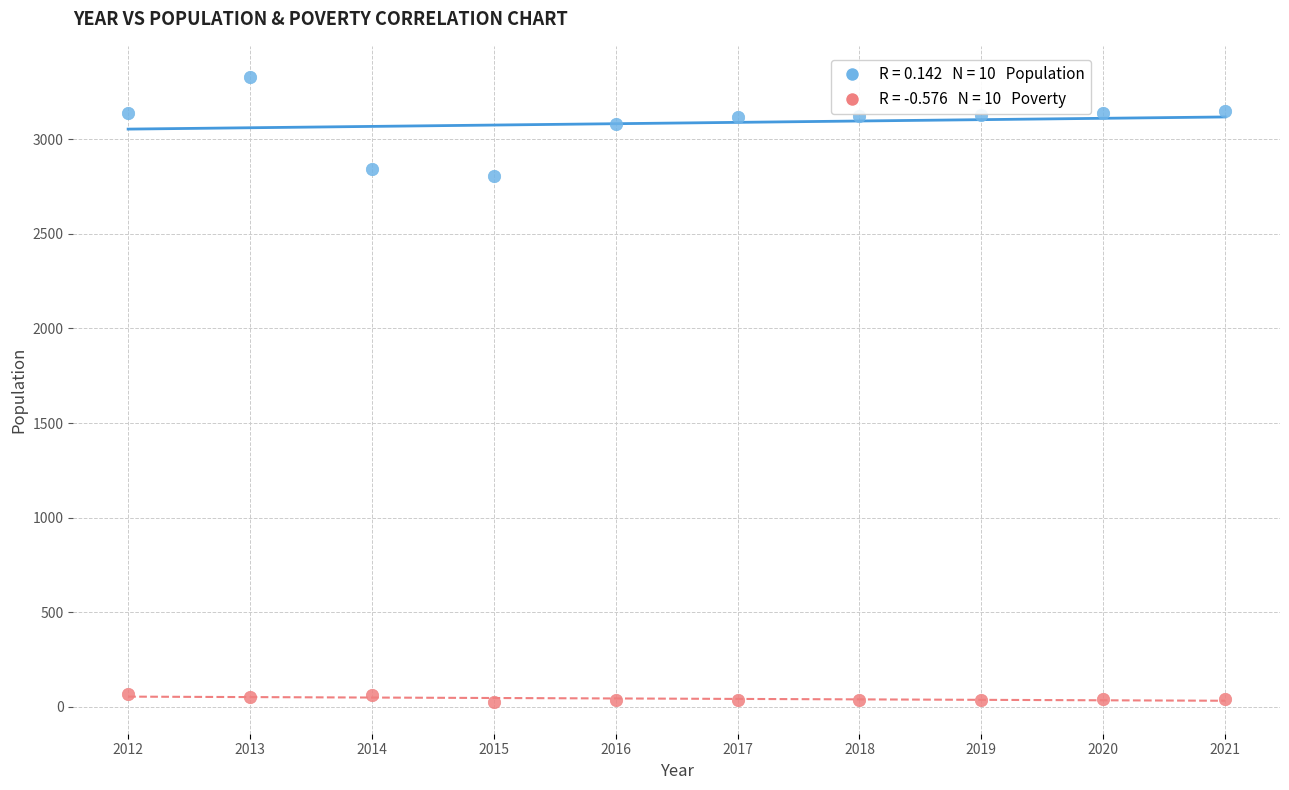

Across all series, what Y value is closest to 1676?

2807